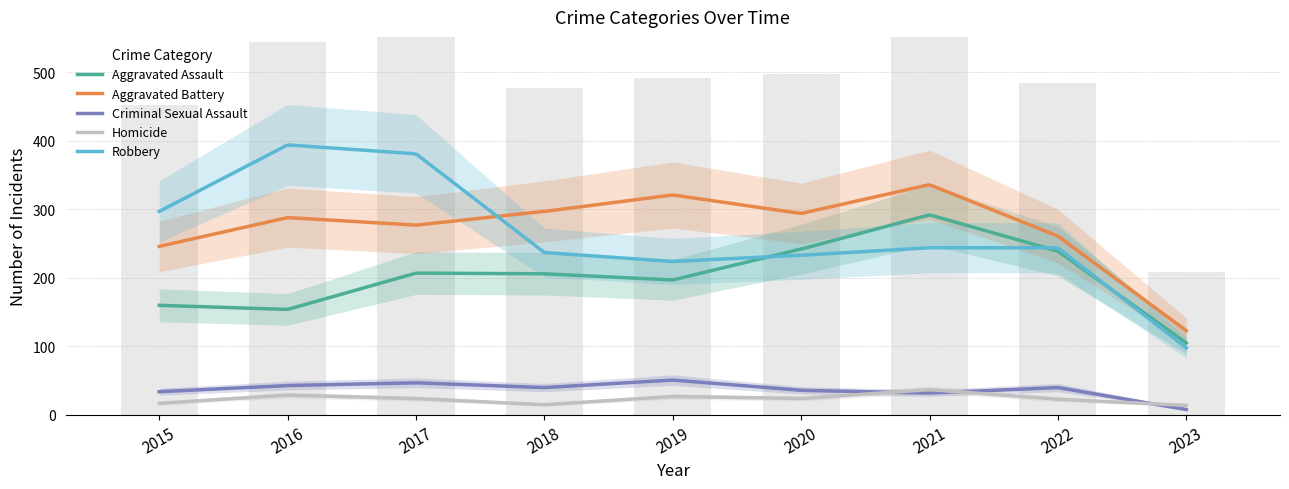

What is the minimum value for Robbery?

98